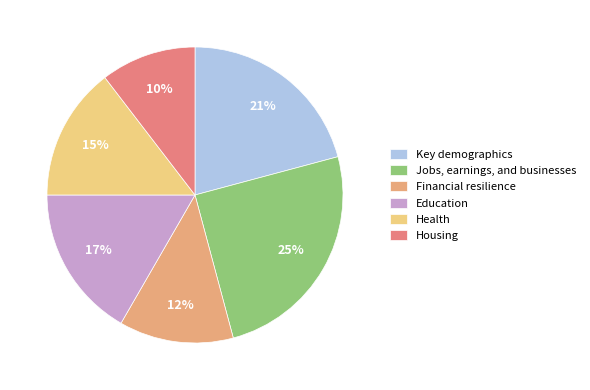

Between Health and Key demographics, which is larger?

Key demographics